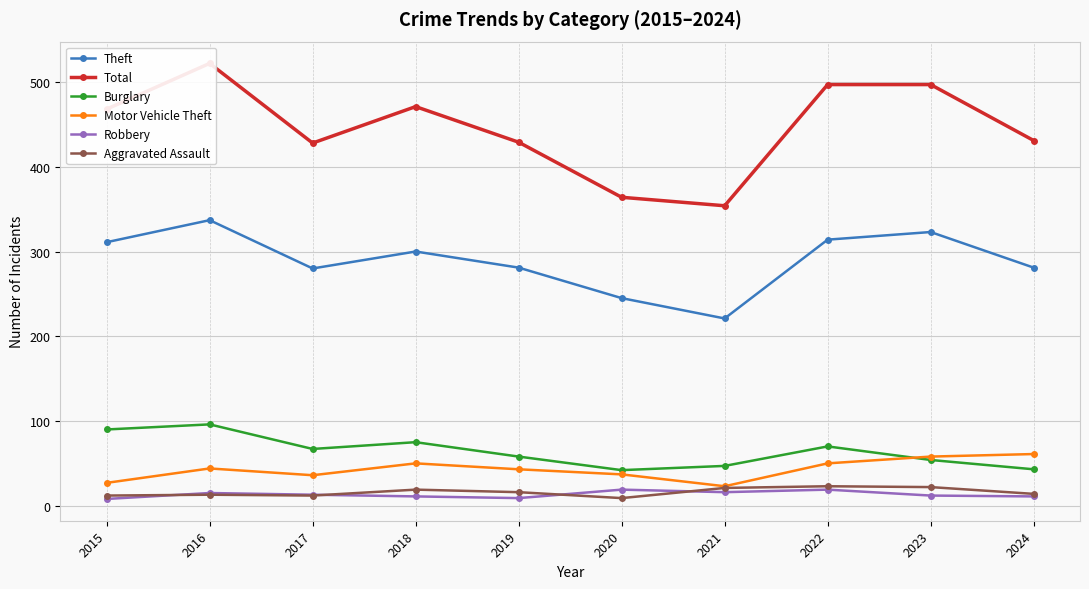

Between which two adjacent categories do Robbery and Aggravated Assault first intersect?

2015 and 2016